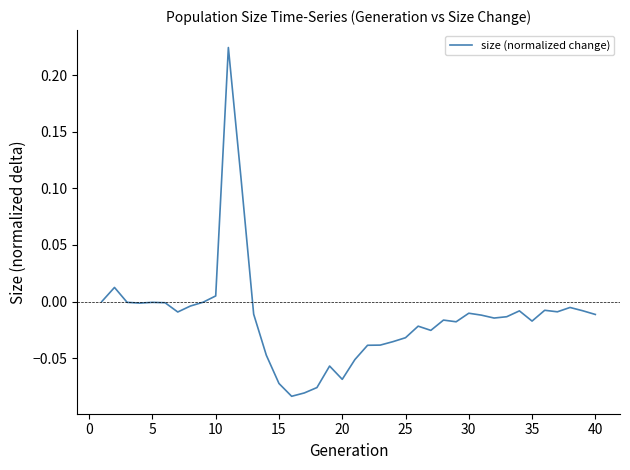

Reading left to right, what are all the values shown in this chart?

0.0	0.0	-0.0	-0.0	-0.0	-0.0	-0.0	-0.0	-0.0	0.0	0.2	0.1	-0.0	-0.0	-0.1	-0.1	-0.1	-0.1	-0.1	-0.1	-0.1	-0.0	-0.0	-0.0	-0.0	-0.0	-0.0	-0.0	-0.0	-0.0	-0.0	-0.0	-0.0	-0.0	-0.0	-0.0	-0.0	-0.0	-0.0	-0.0